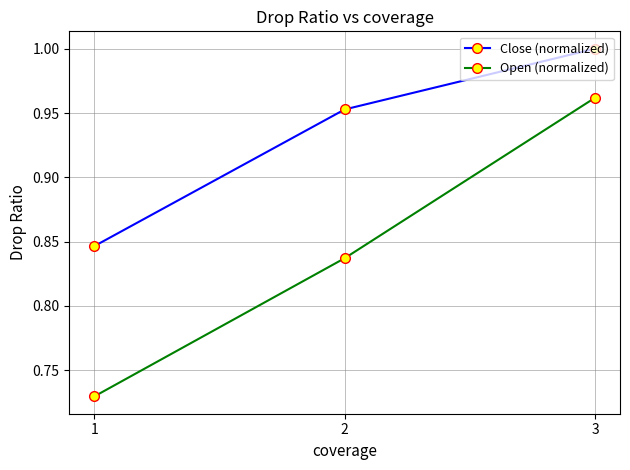

The Close (normalized) series shows 1.7 at 2. True or false?

False